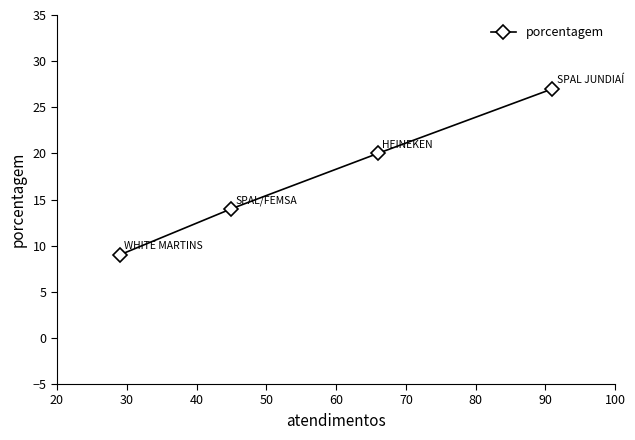

What is the difference between the second highest and second lowest values?

6